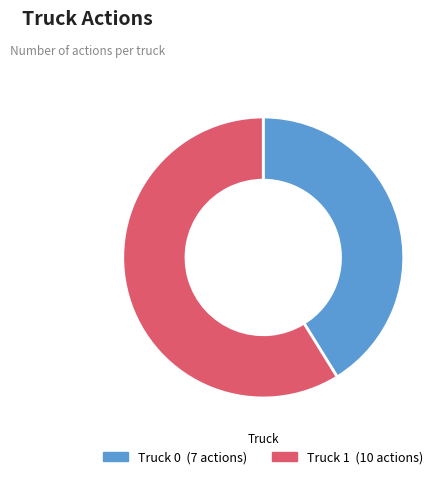

Does Truck 0 represent more than half of the total?

No